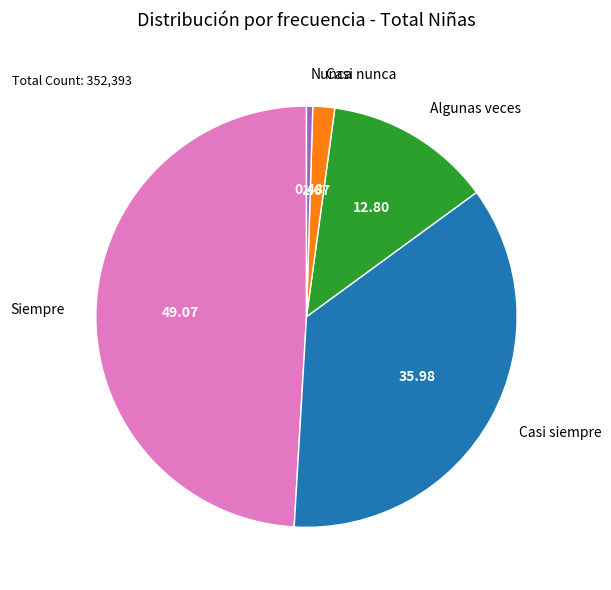

Which category has the smallest portion of the pie?

Nunca